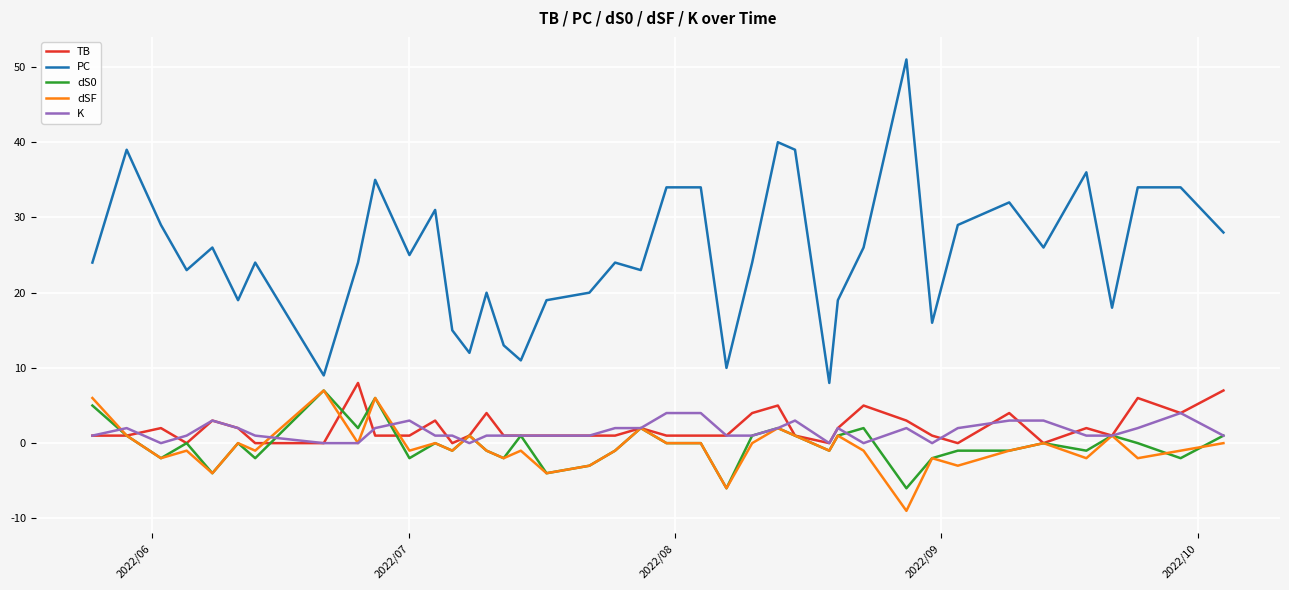

What is the maximum value for dSF?

7